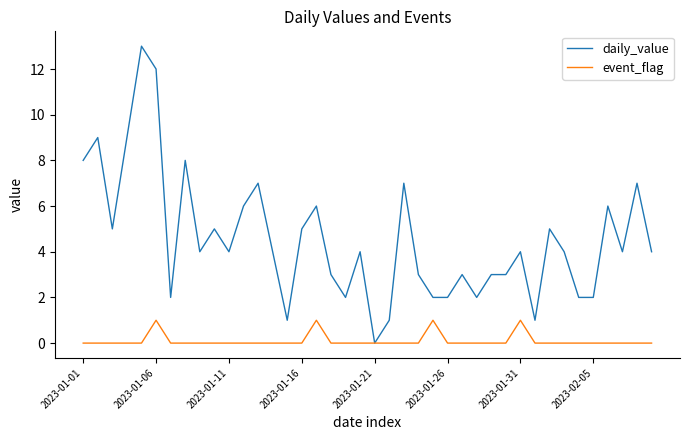

What is the highest value of the daily_value series?

13